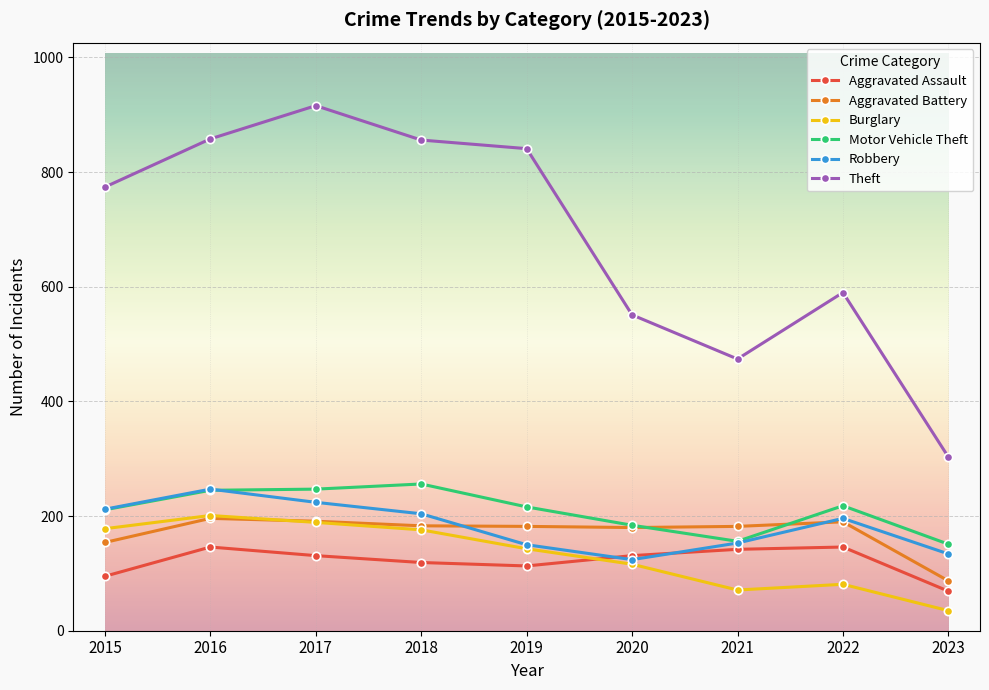

True or false: Motor Vehicle Theft and Theft cross at least once.

False